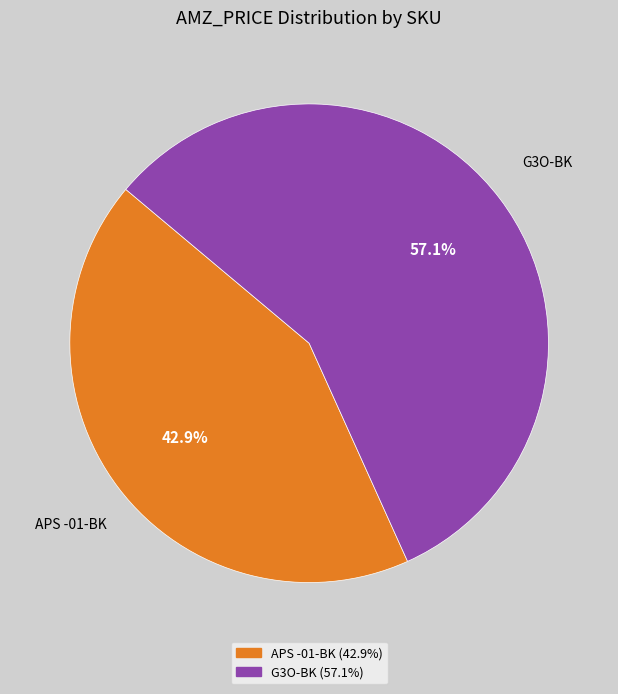

To the nearest percent, what percentage of the pie is APS -01-BK?

43%